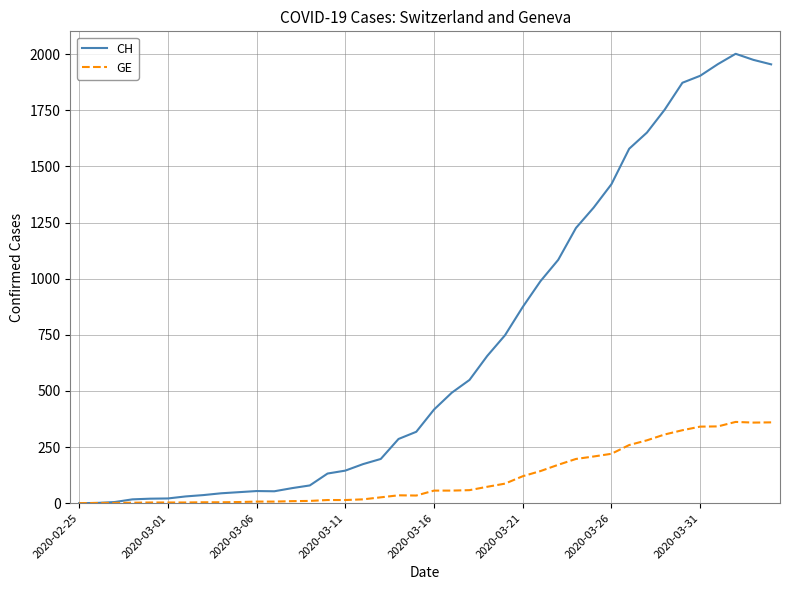

Which series has the largest total across all categories?

CH